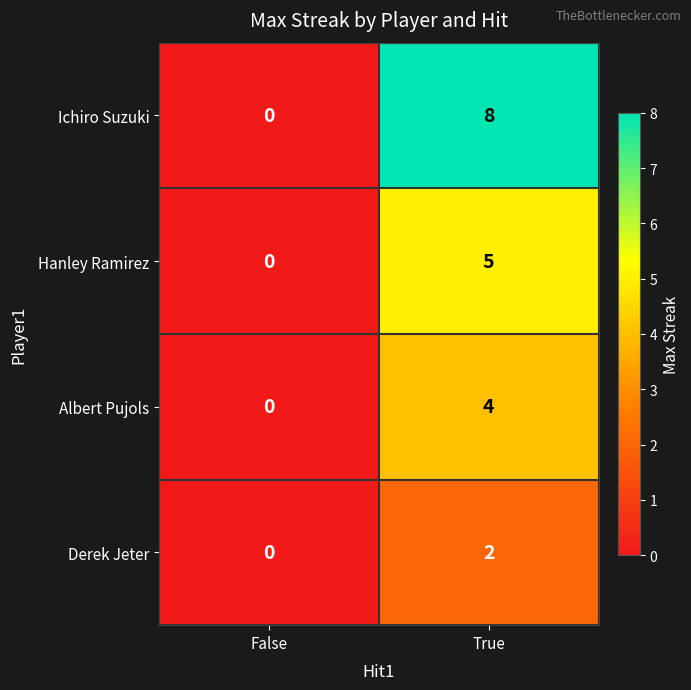

List the series in order of their overall mean, lowest first.

Derek Jeter, Albert Pujols, Hanley Ramirez, Ichiro Suzuki